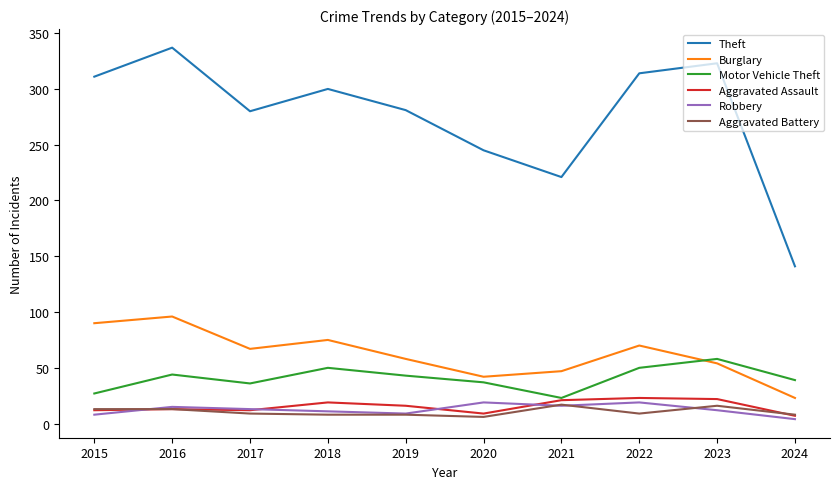

The value of Aggravated Assault at 2019 is 16. True or false?

True